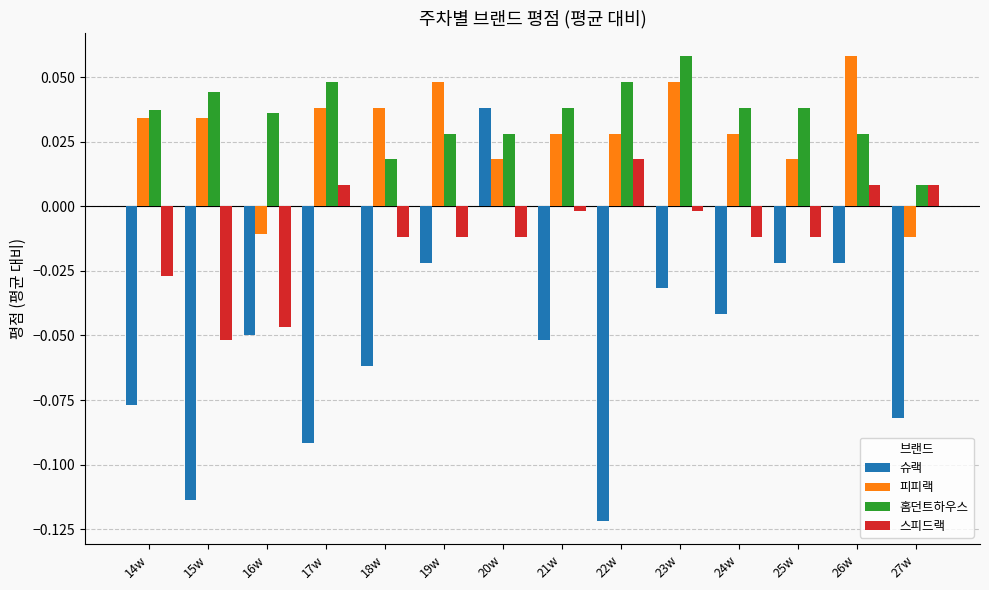

What is the sum of all 홈던트하우스 values?

0.5